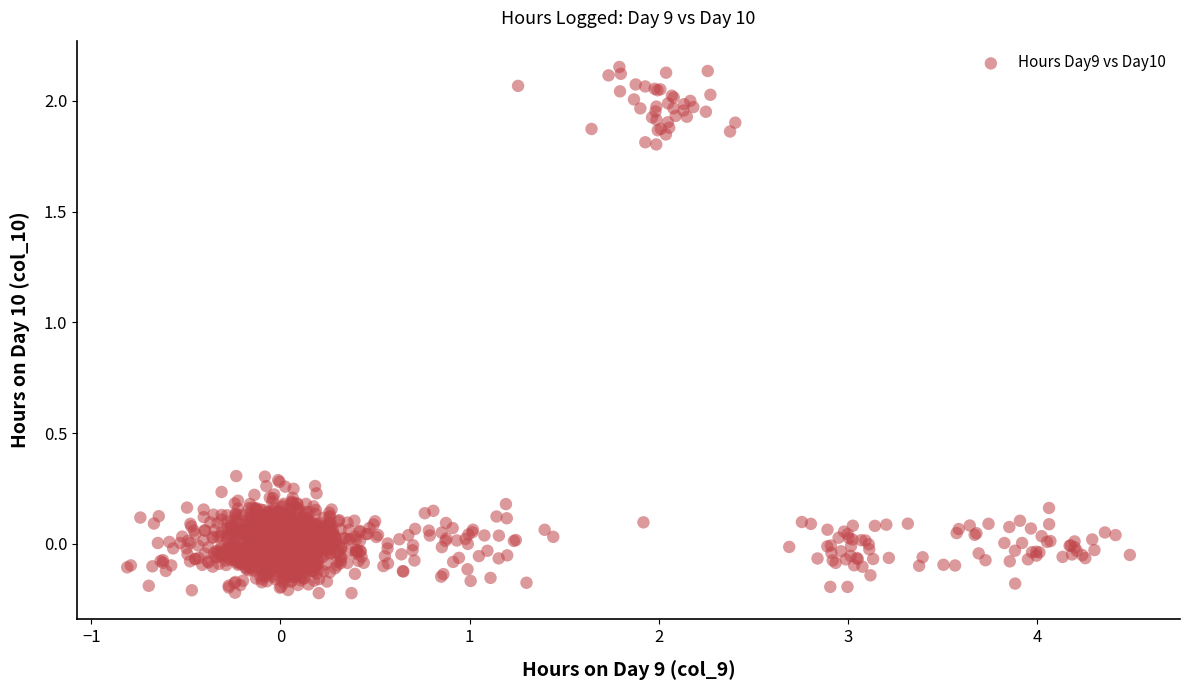

What is the range of X values (max minus min)?

5.3